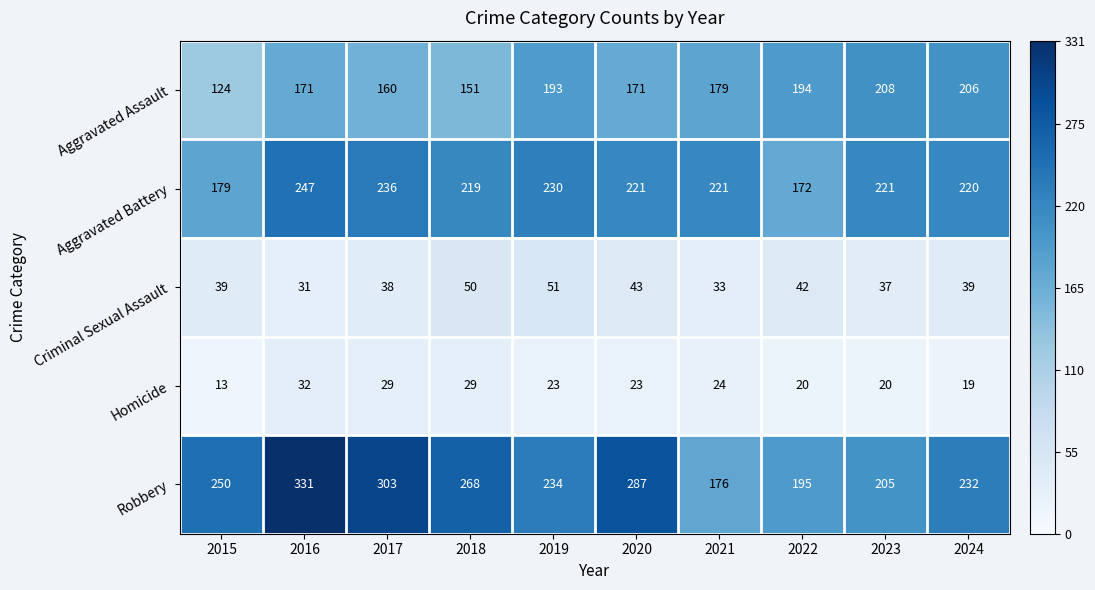

What is the difference between the Criminal Sexual Assault values at 2019 and 2024?

12